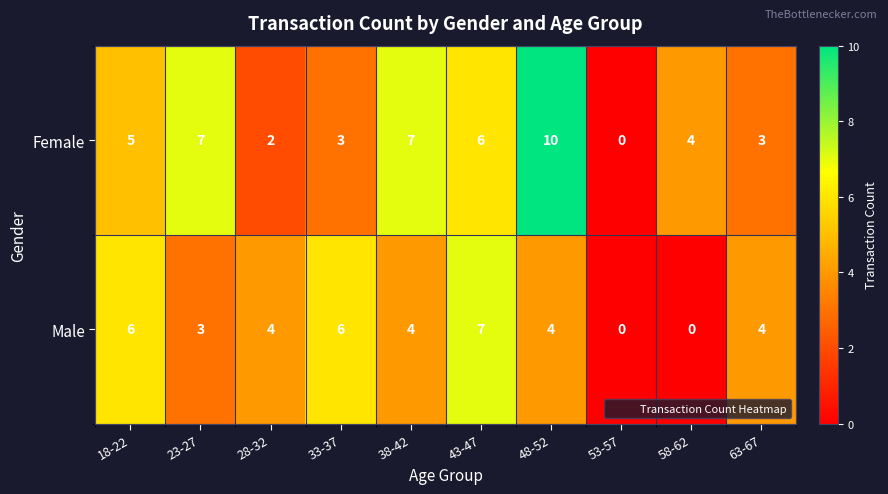

What is the sum of all Female values?

47